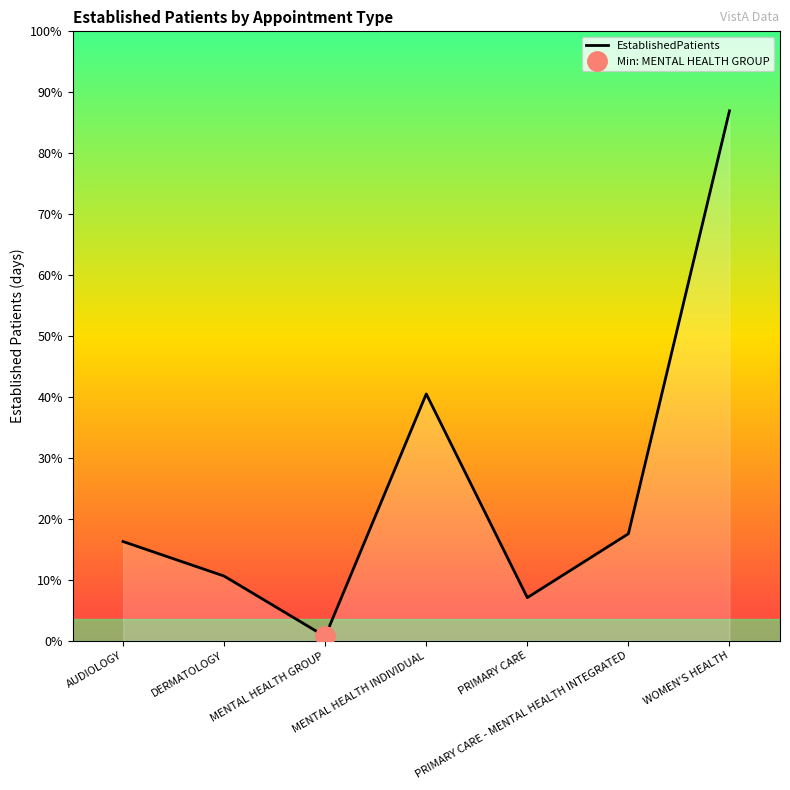

What is the sum of the values at WOMEN'S HEALTH and AUDIOLOGY?

72.9